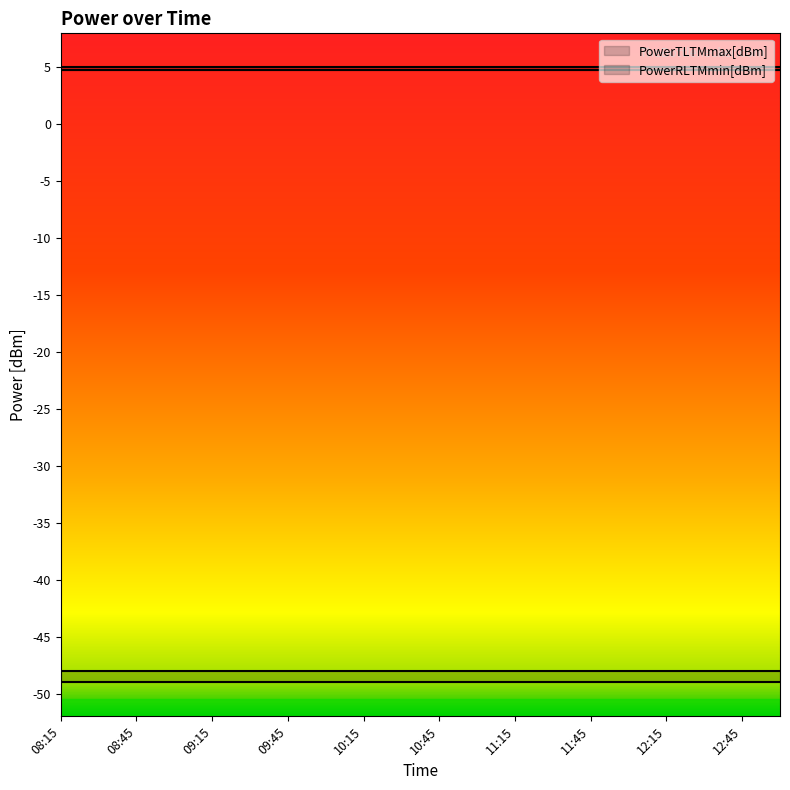

Is the value of PowerTLTMmax[dBm] at 10:15 greater than the value of PowerTLTMmin[dBm] at 09:00?

Yes